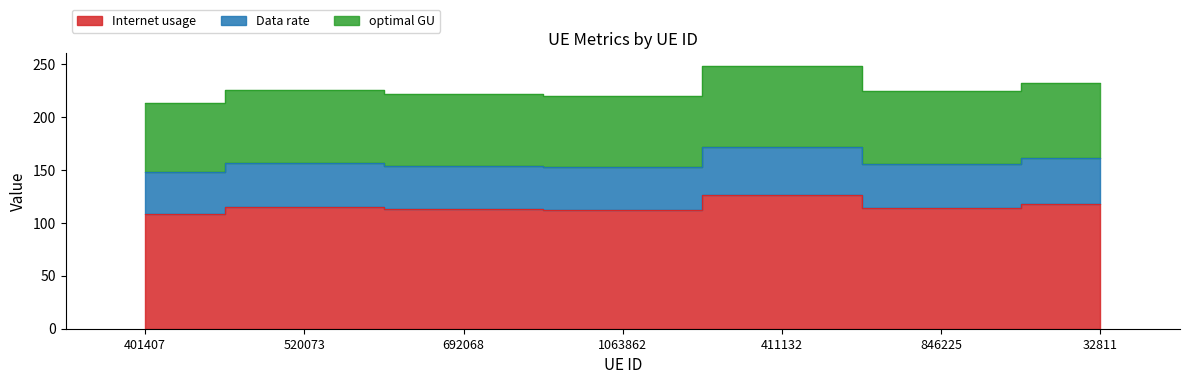

Where is the first local maximum for Internet usage?

520073